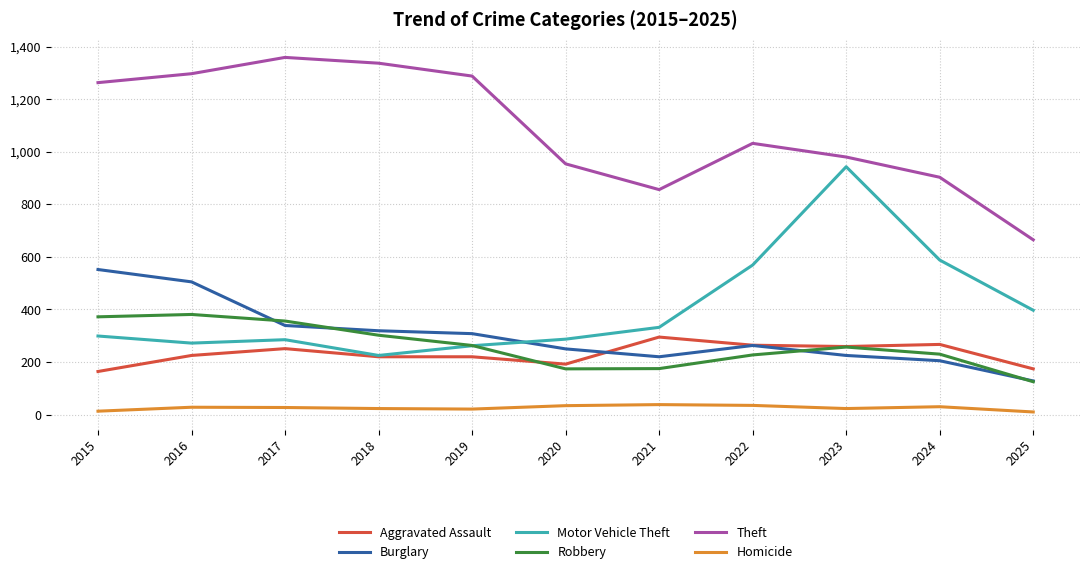

What is the minimum value shown in the chart?

10